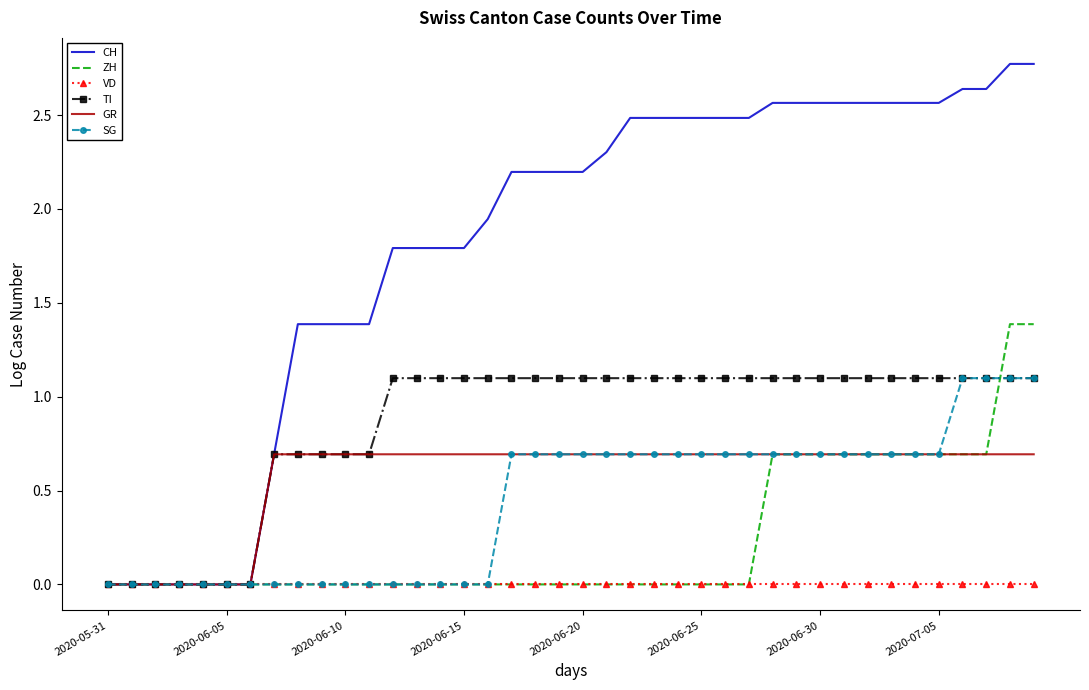

Which series has the largest total across all categories?

CH